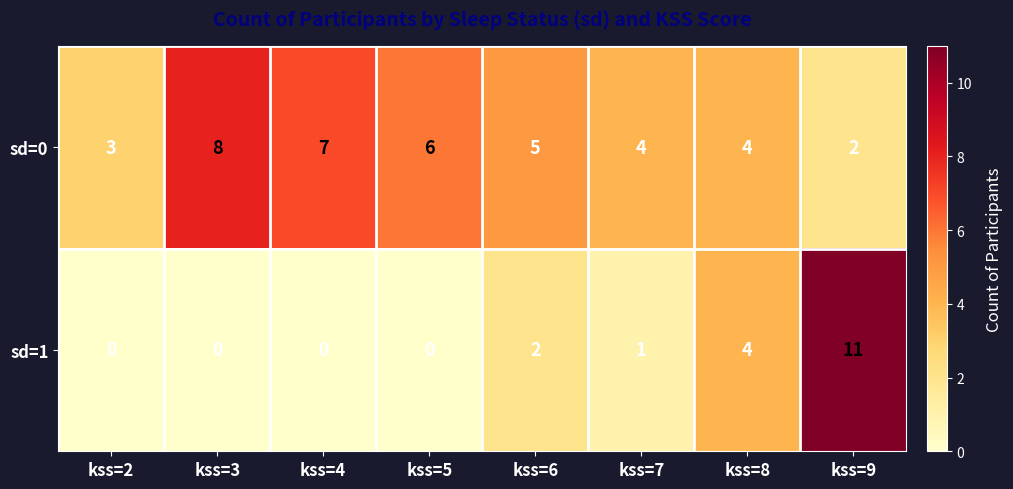

Rank the series by their average value, from highest to lowest.

sd=0, sd=1